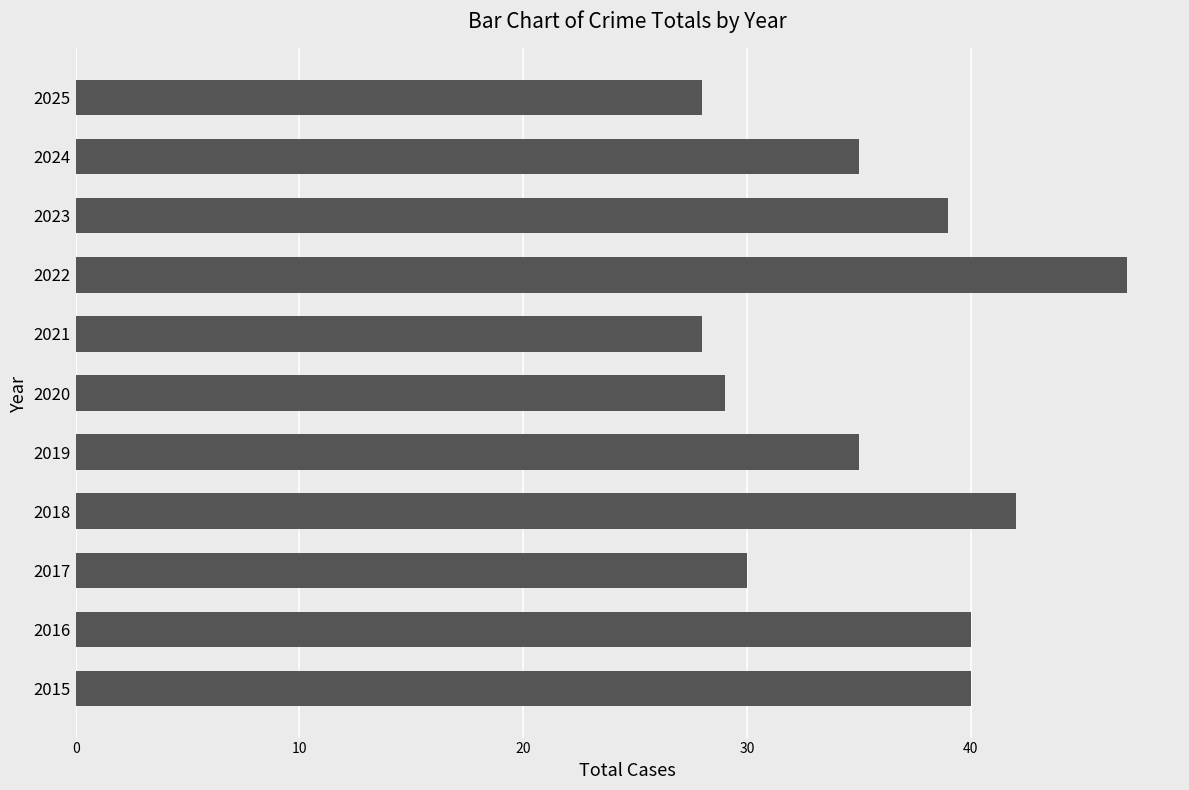

Which category has the highest value across all series?

2022